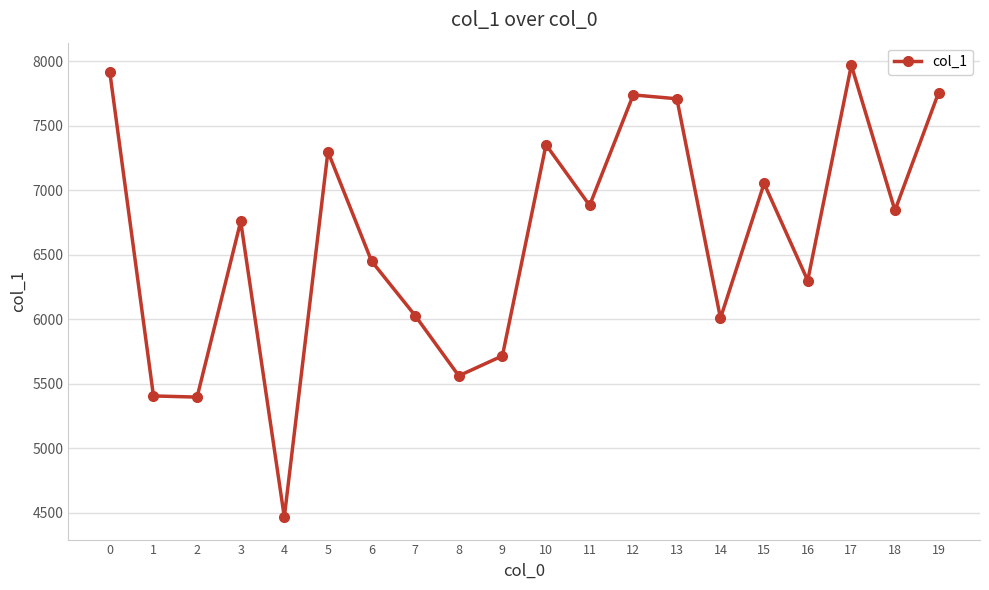

What is the maximum value shown in the chart?

7970